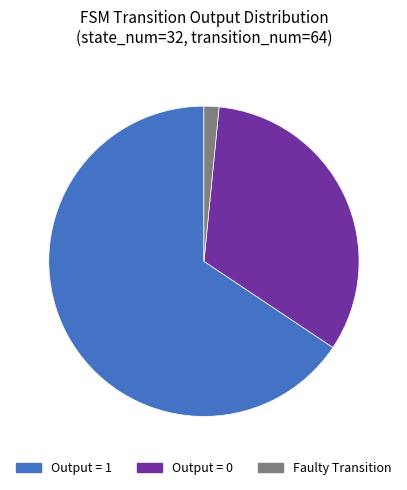

Is there any slice that represents more than half of the pie?

Yes